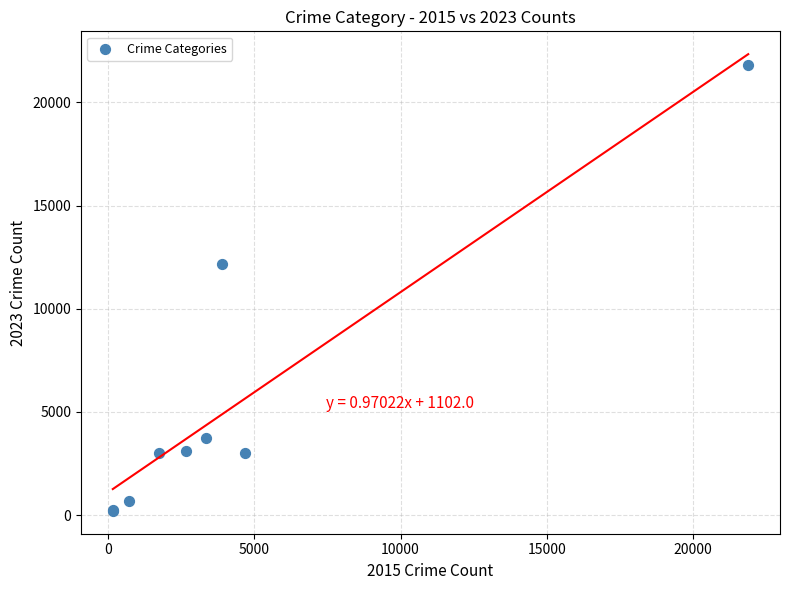

What Y value in the scatter plot is closest to 10999?

12188